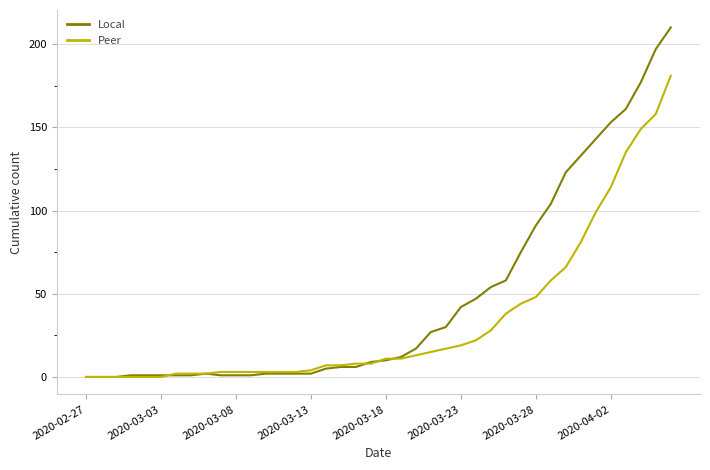

What is the sum of all Peer values?

1365